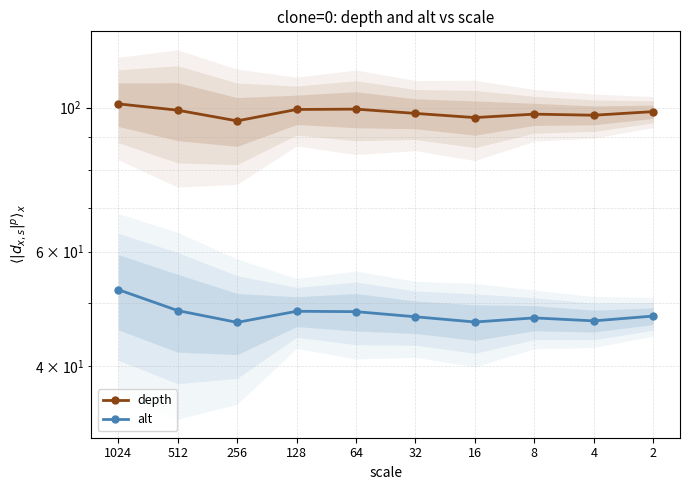

Reading right to left, transcribe all the data shown in this chart.

depth: 98.6	97.3	97.7	96.5	97.9	99.4	99.3	95.4	99.1	101.3
alt: 47.8	46.9	47.4	46.8	47.6	48.5	48.6	46.7	48.7	52.4